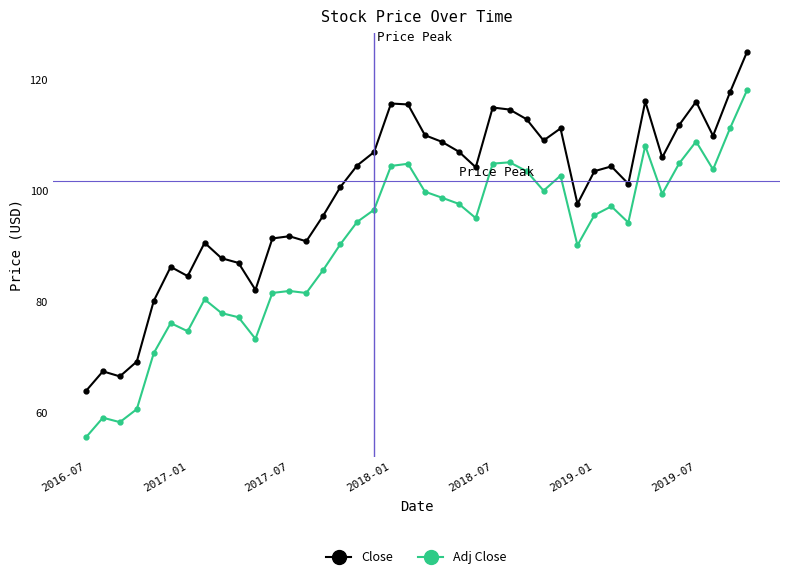

True or false: Adj Close and Close intersect in this chart.

False